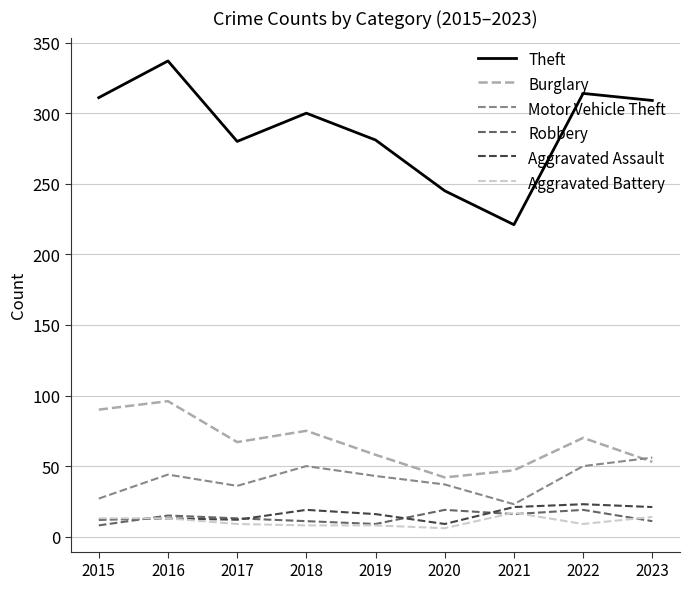

How many values in the Aggravated Assault series are below 16?

4